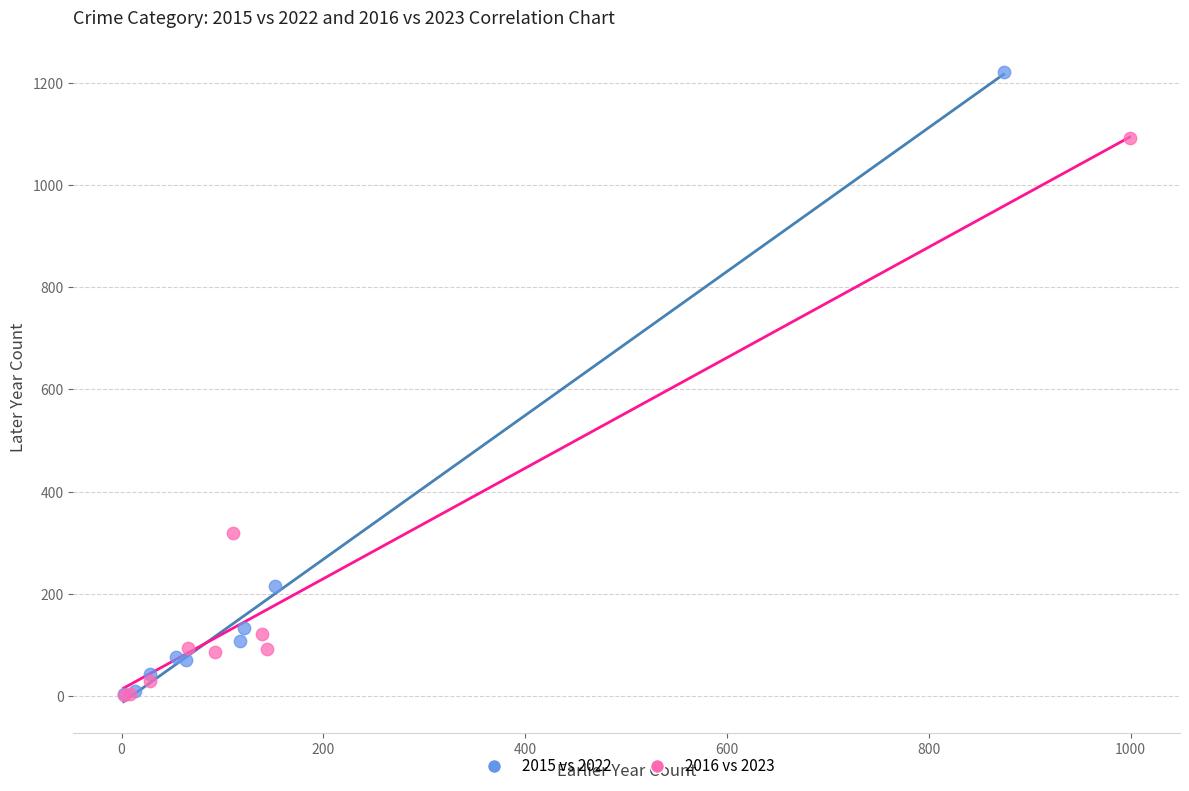

Which series has the widest spread of Y values?

2015 vs 2022